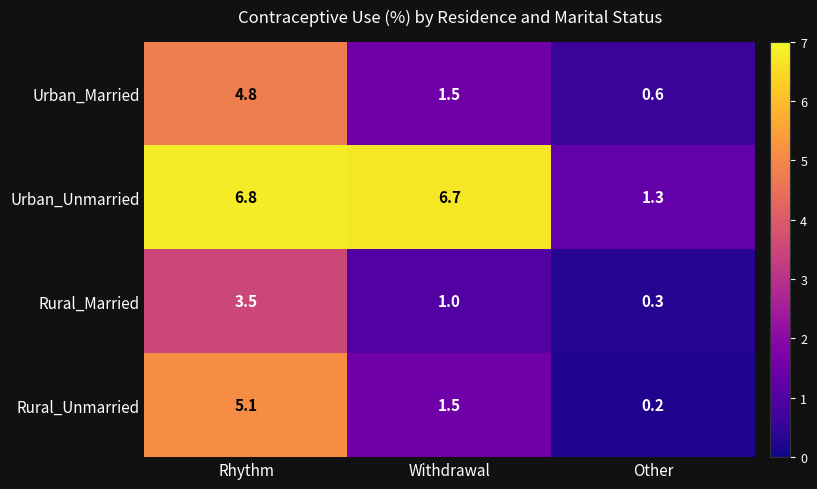

Rank the series at Rhythm from lowest to highest value.

Rural_Married, Urban_Married, Rural_Unmarried, Urban_Unmarried